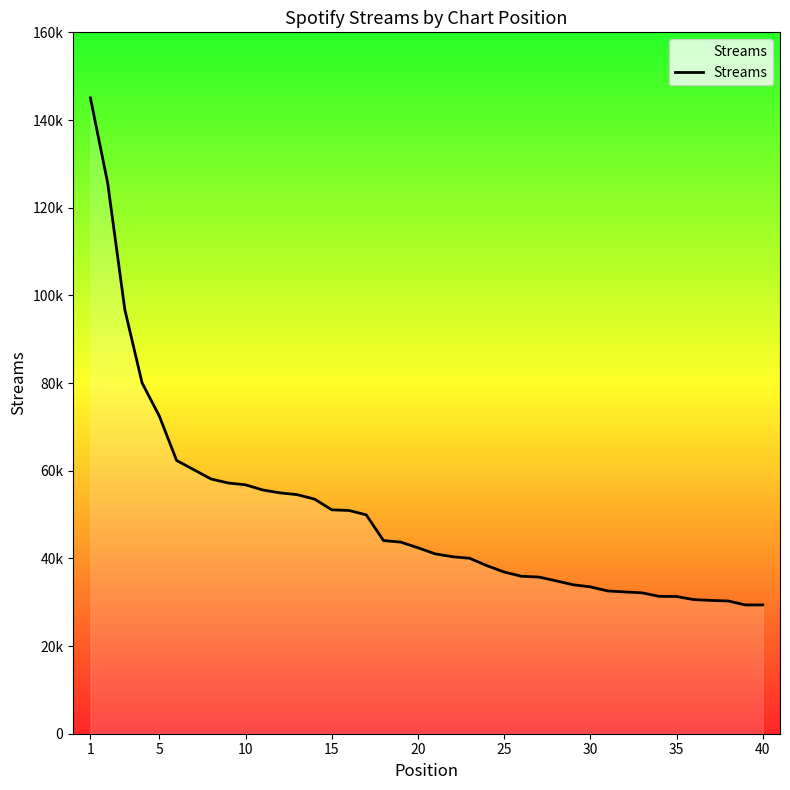

Does the chart have visible grid lines?

No